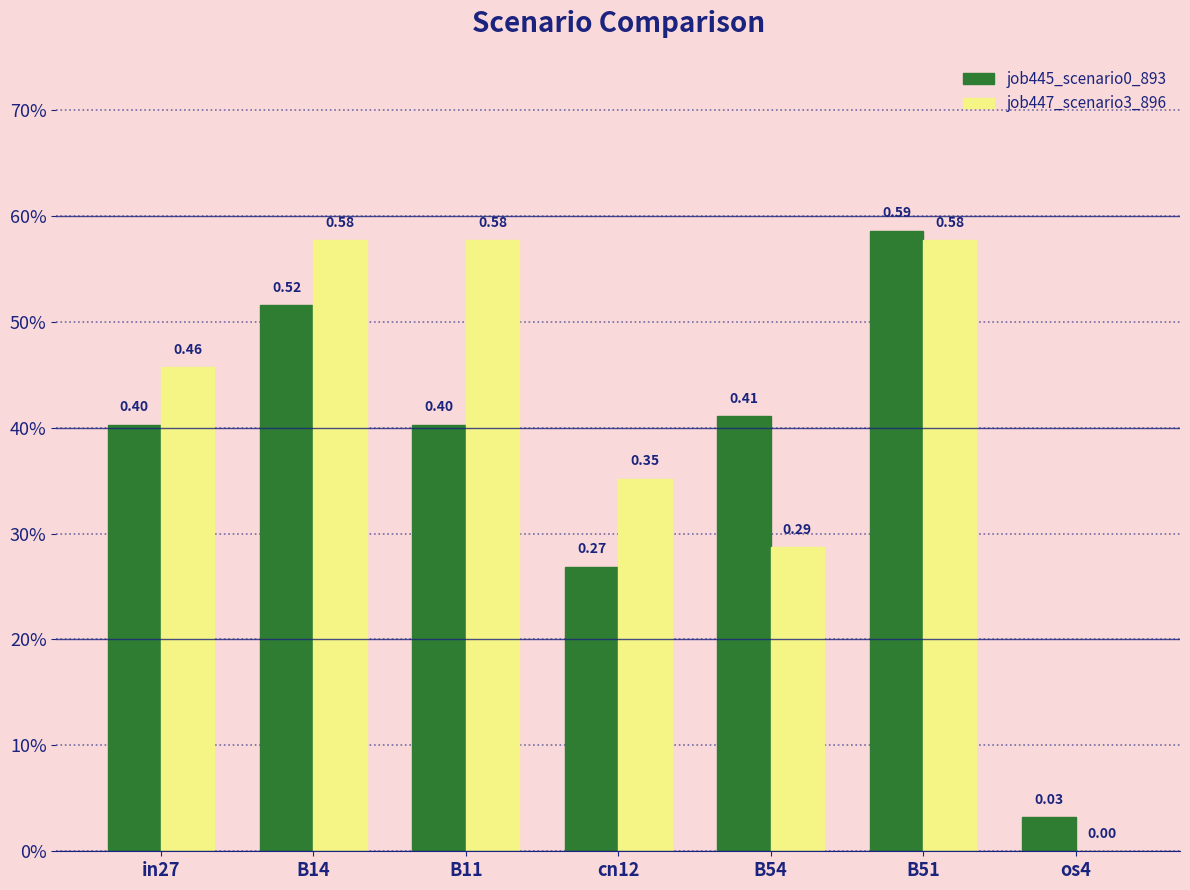

List the series in order of their overall mean, highest first.

job447_scenario3_896, job445_scenario0_893